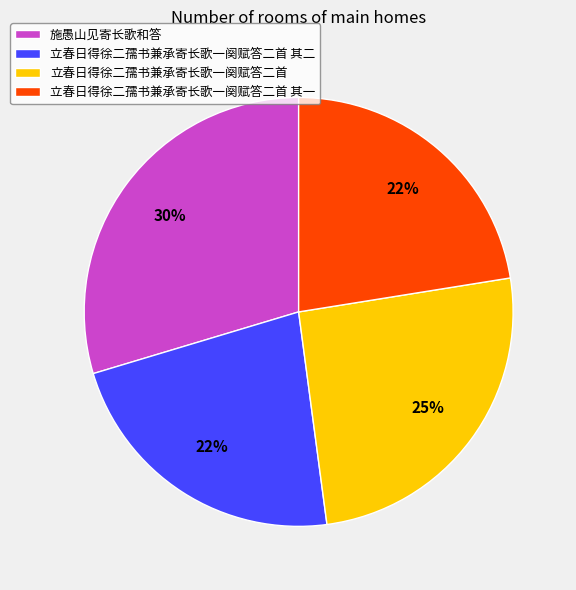

What is the largest slice in the pie chart?

施愚山见寄长歌和答